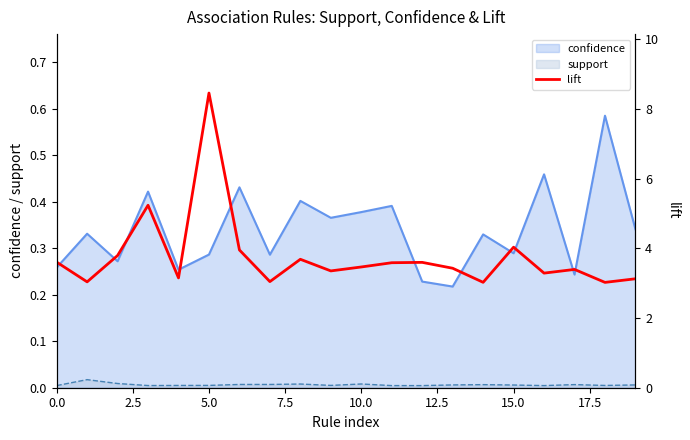

True or false: support and confidence intersect in this chart.

False